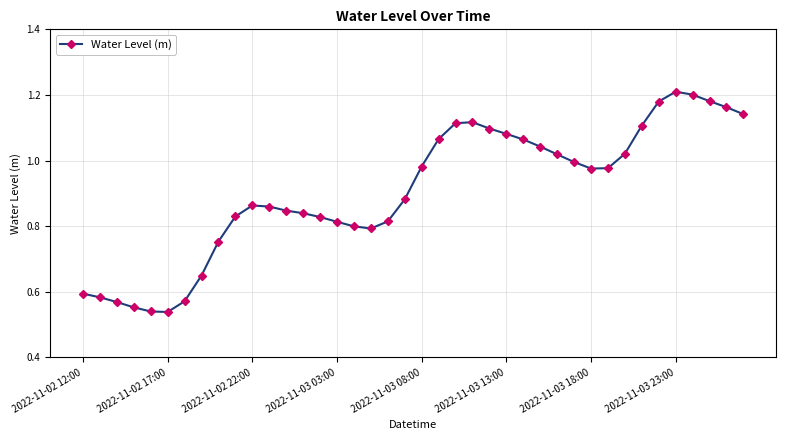

True or false: there are more than 2 points higher than both neighbors.

True